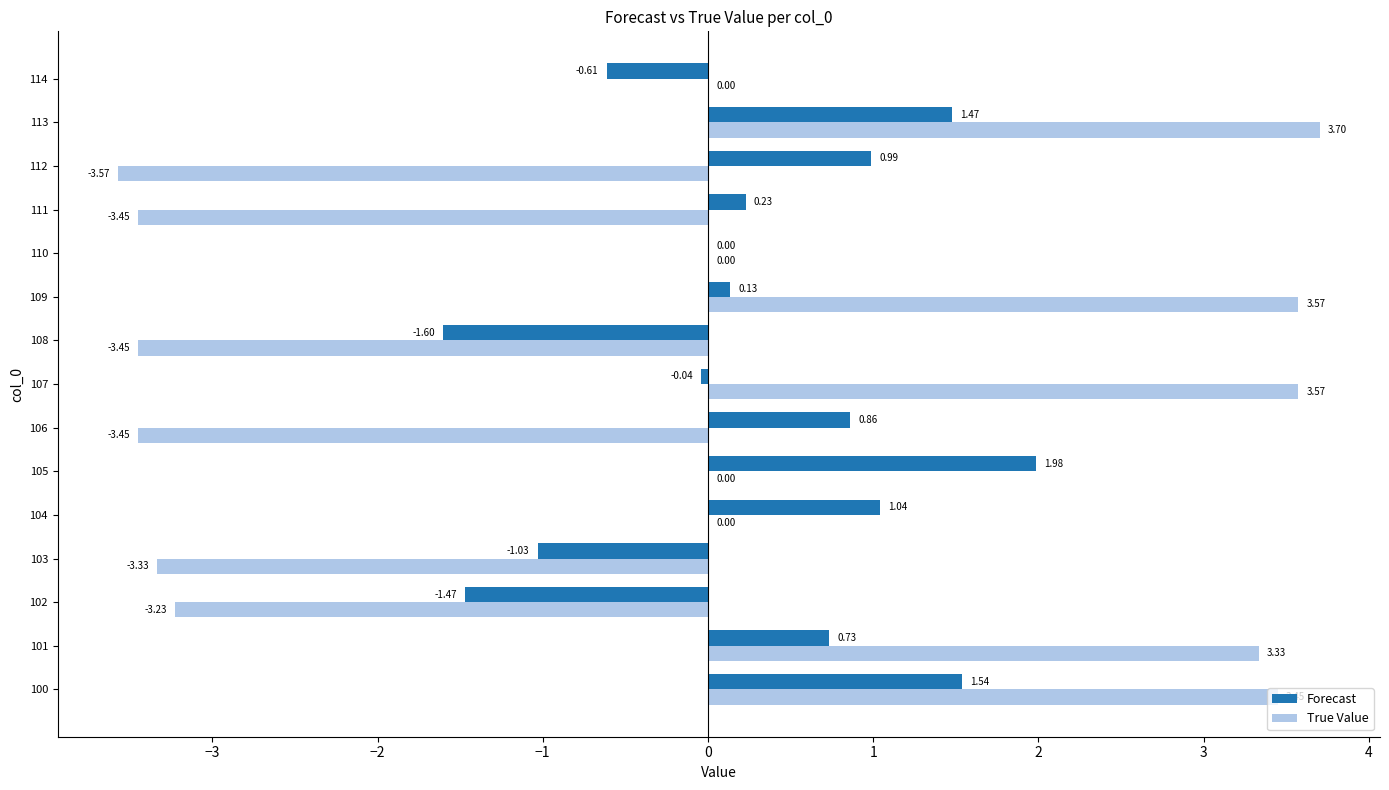

At which category is the sum across all series the highest?

113